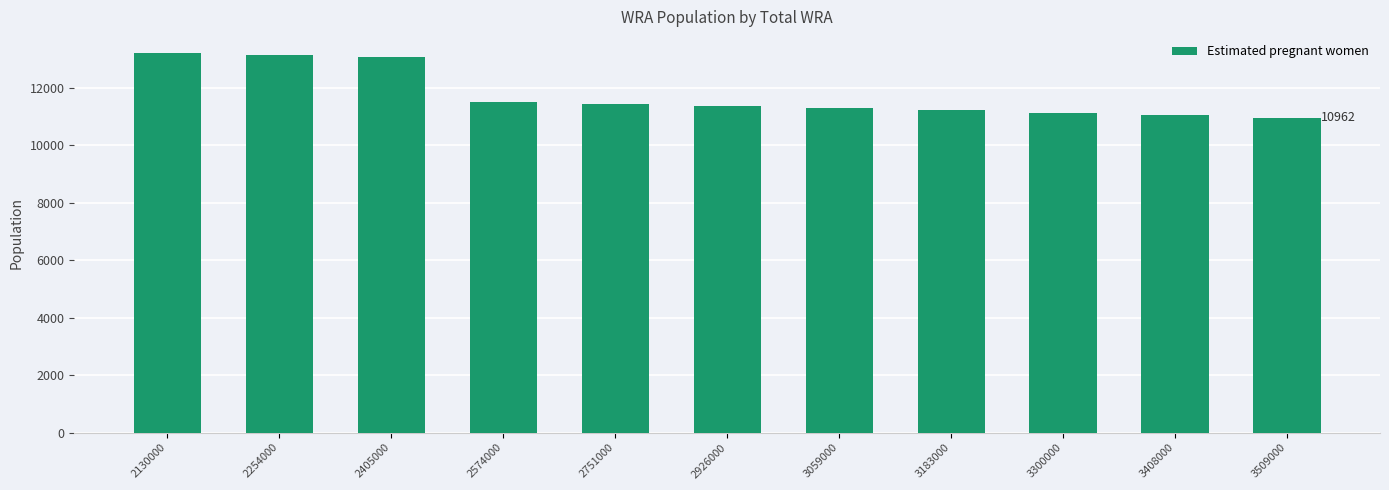

What is the difference between the values at 2254000 and 2574000?

1637.9